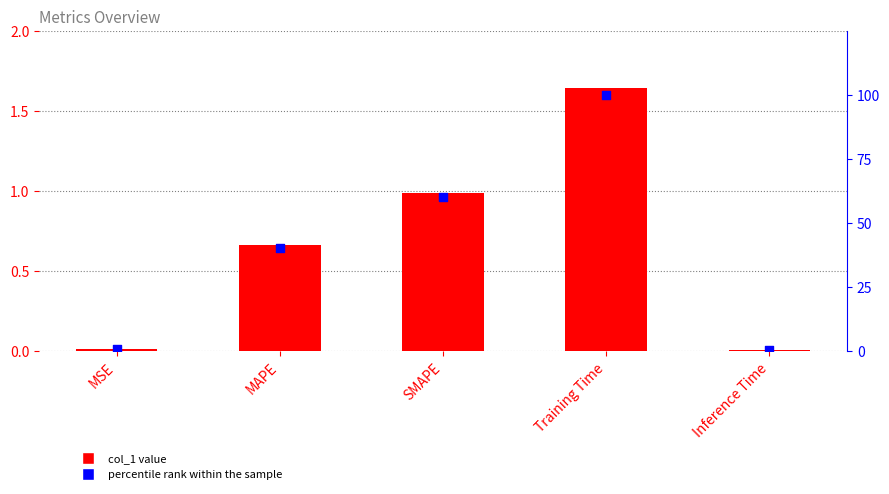

At how many categories does at least one series exceed 83?

1